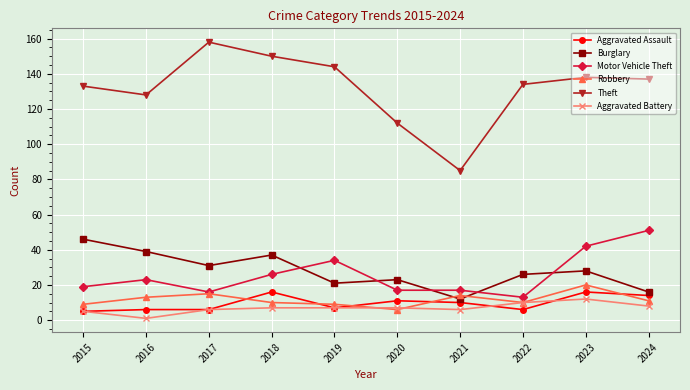

In Aggravated Battery, how many points are lower than both neighbors (excluding endpoints)?

2